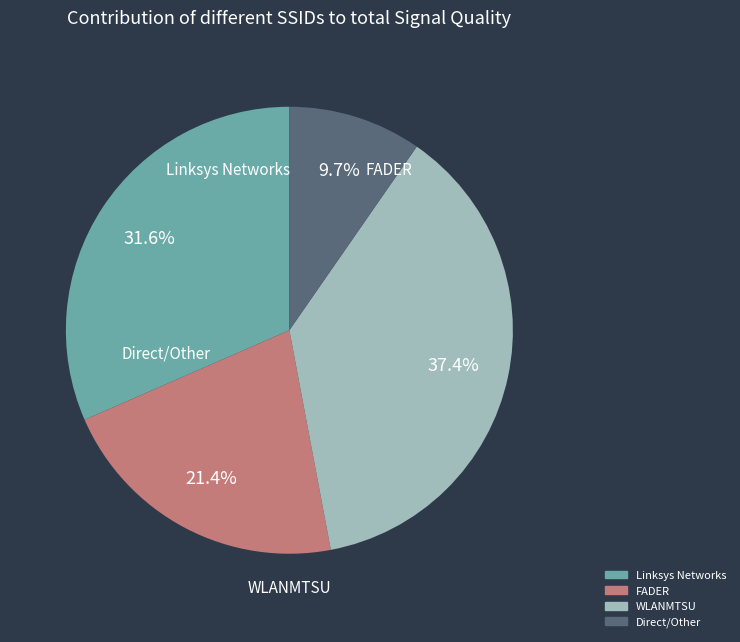

Does any single category account for the majority?

No